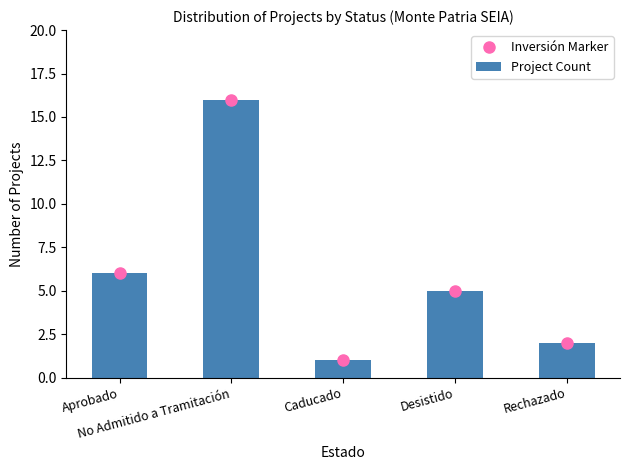

What is the label of the 5th bar from the right?

Aprobado